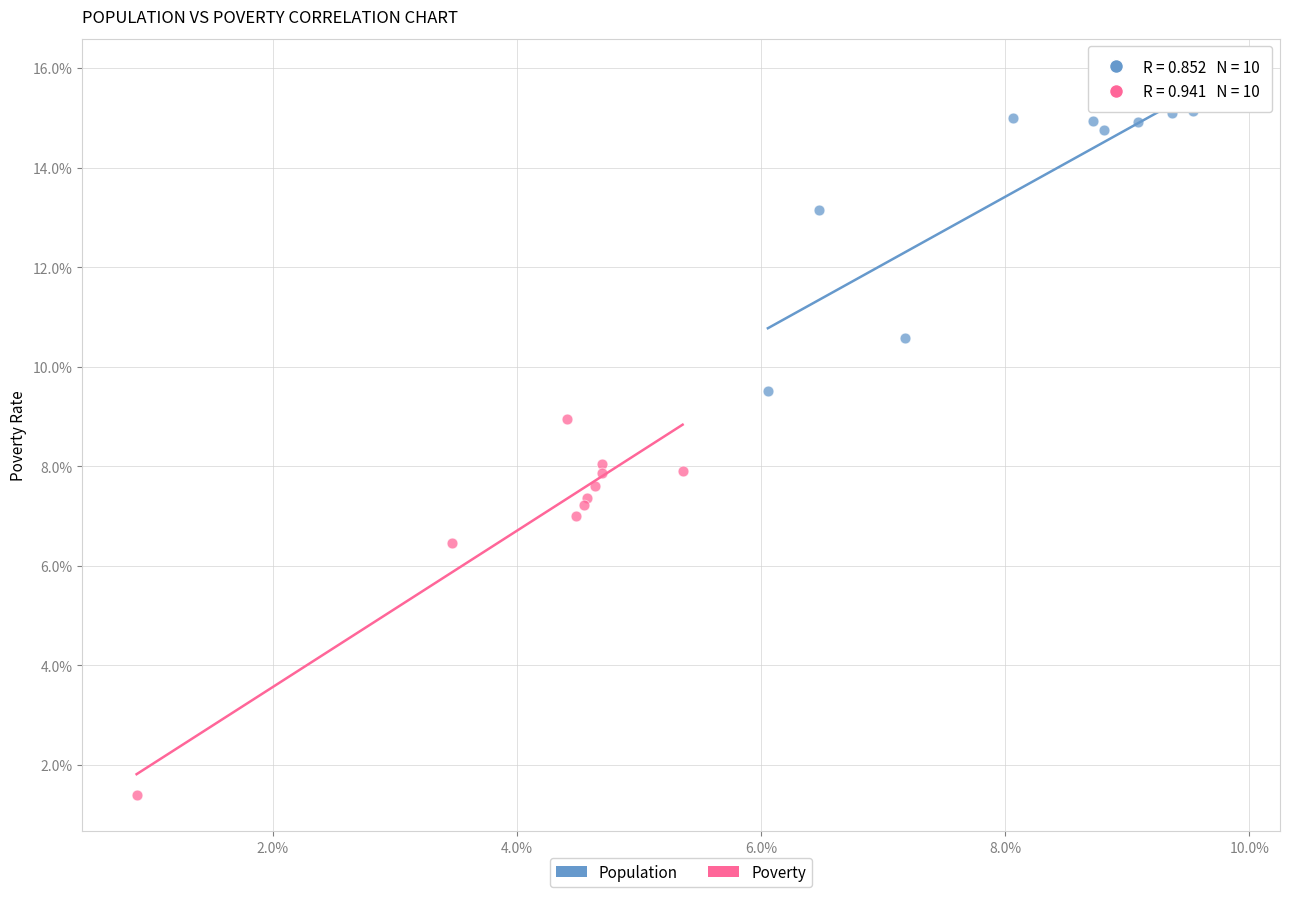

Which series contains the highest Y value?

Population